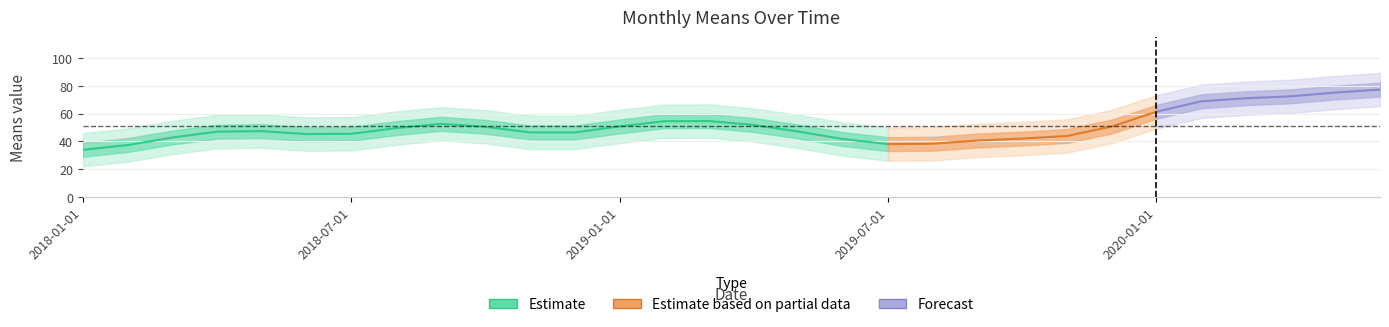

What is the average value?

50.8